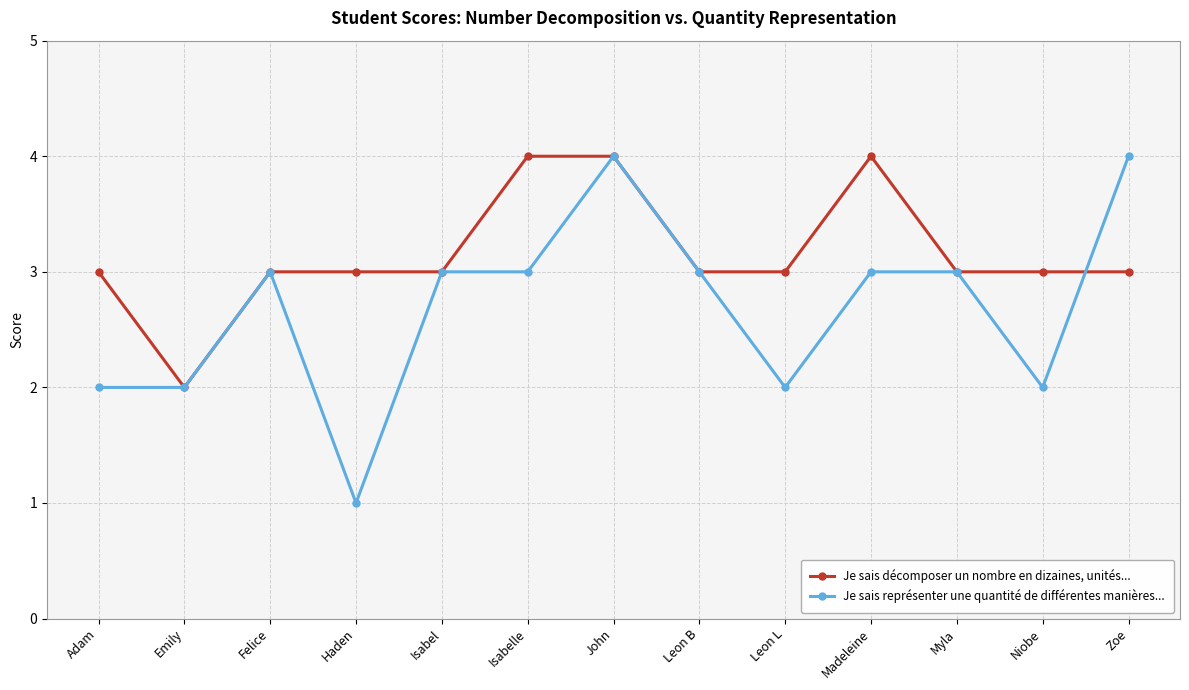

The Je sais décomposer un nombre en dizaines, unités... series shows 3 at Zoe. True or false?

True